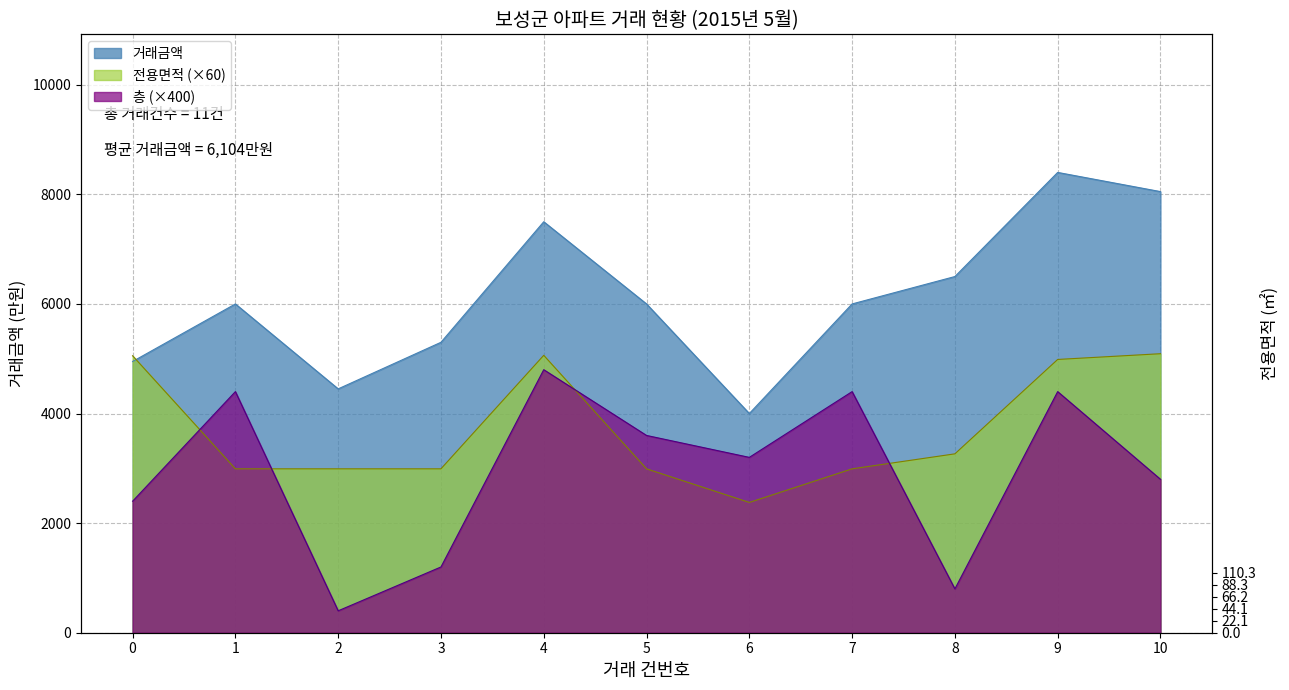

At which category is the sum across all series the highest?

9